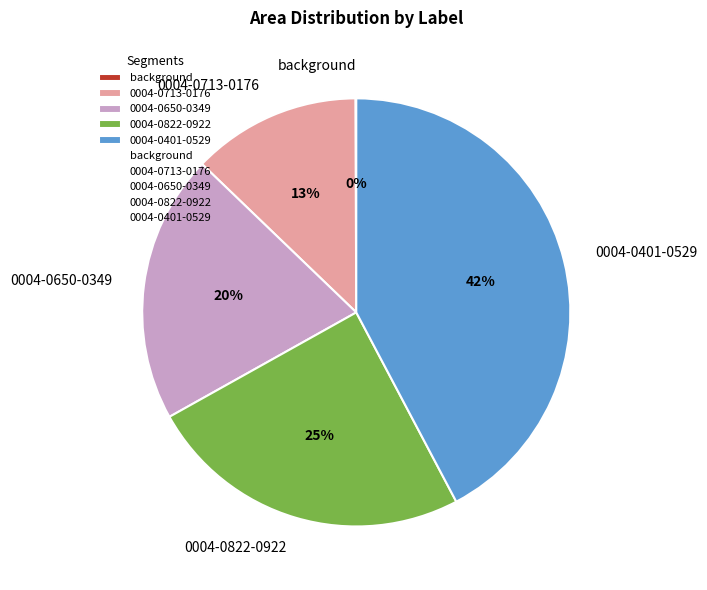

To the nearest percent, what is the difference between the largest and smallest slice percentages?

42%